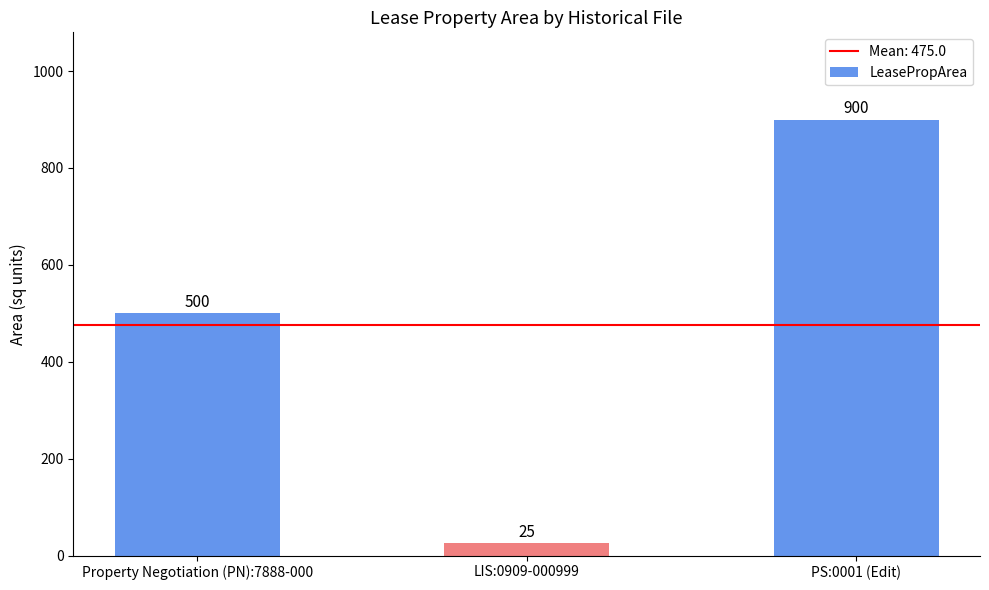

What is the change in value from Property Negotiation (PN):7888-000 to PS:0001 (Edit)?

+400